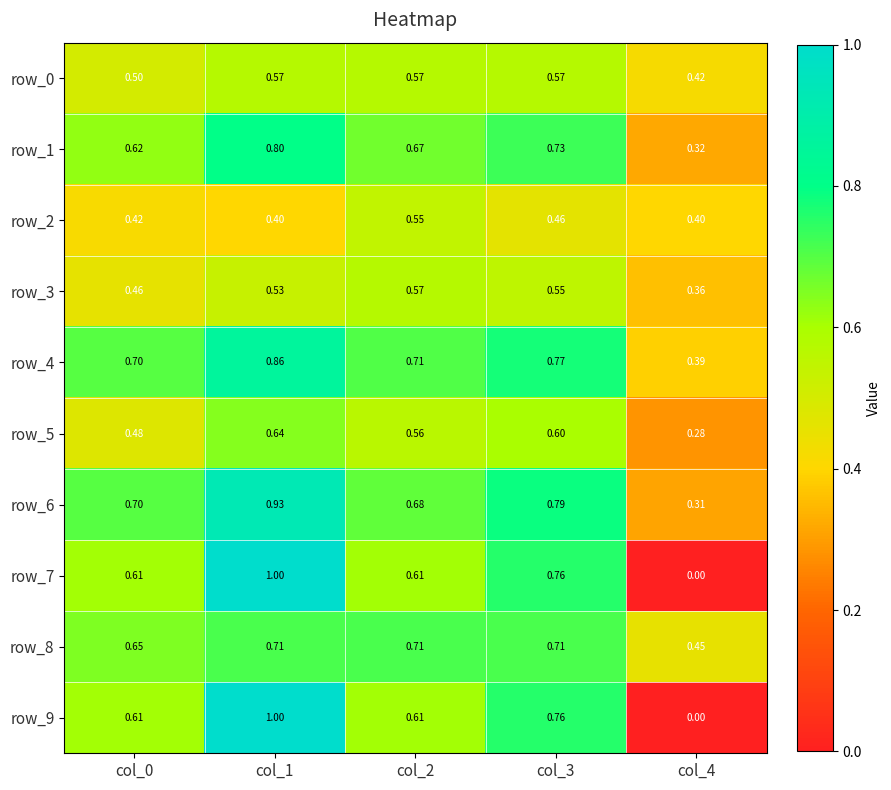

Is the value of row_4 at col_4 greater than the value of row_0 at col_4?

No